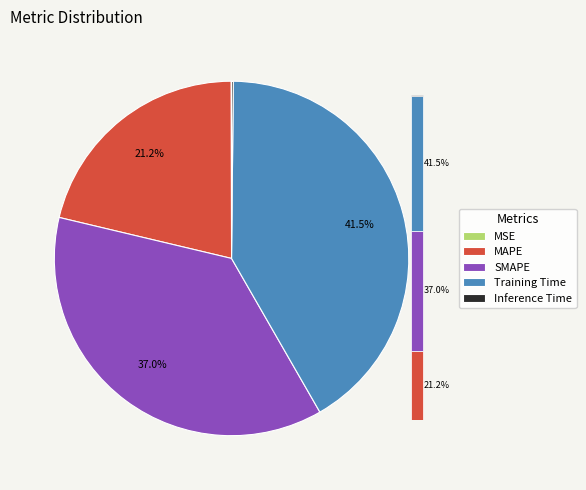

How many segments does this pie chart have?

5